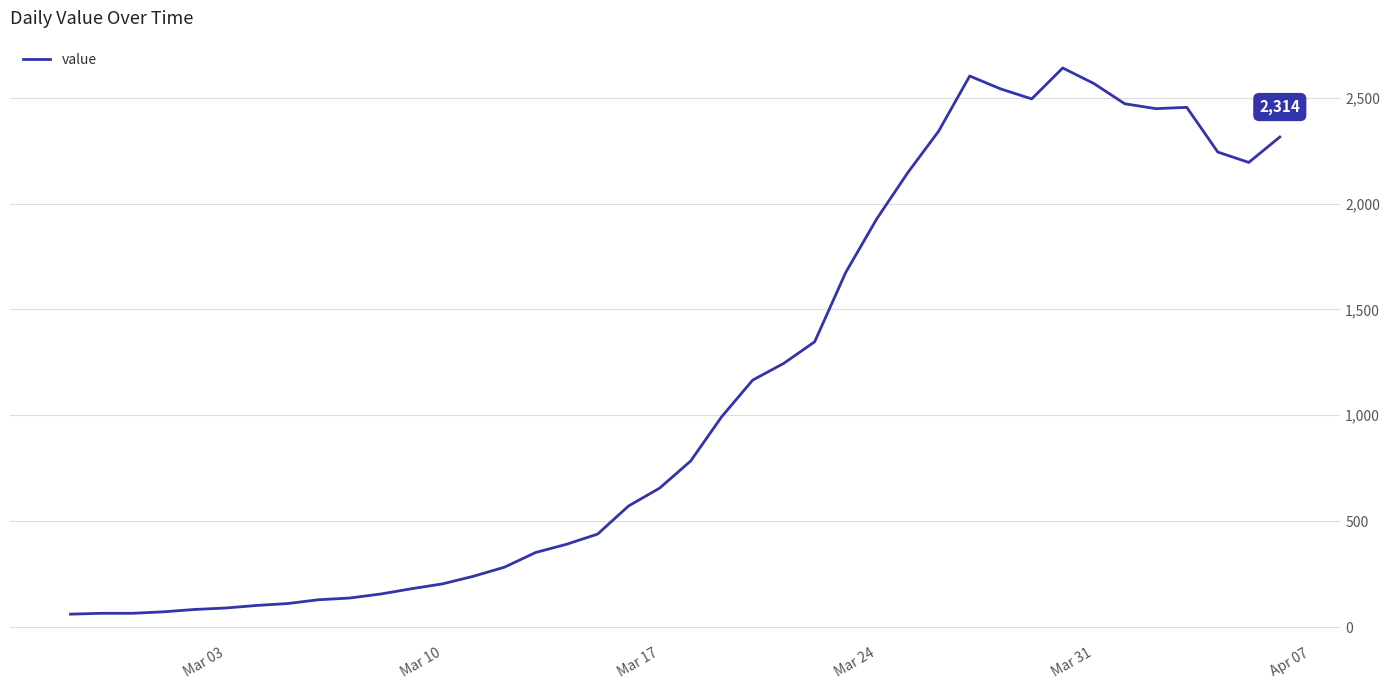

What is the maximum value shown in the chart?

2640